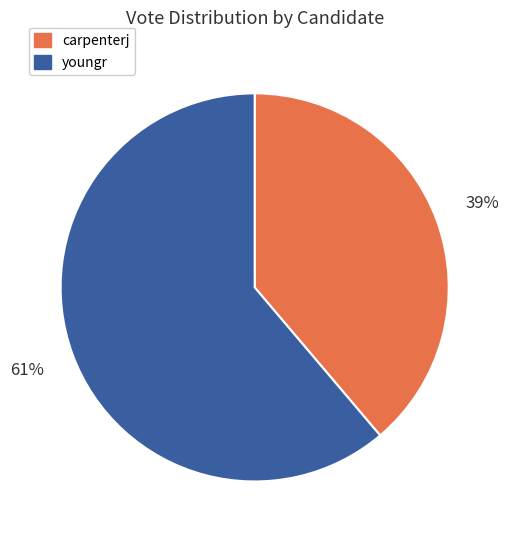

Count the number of slices in the pie.

2